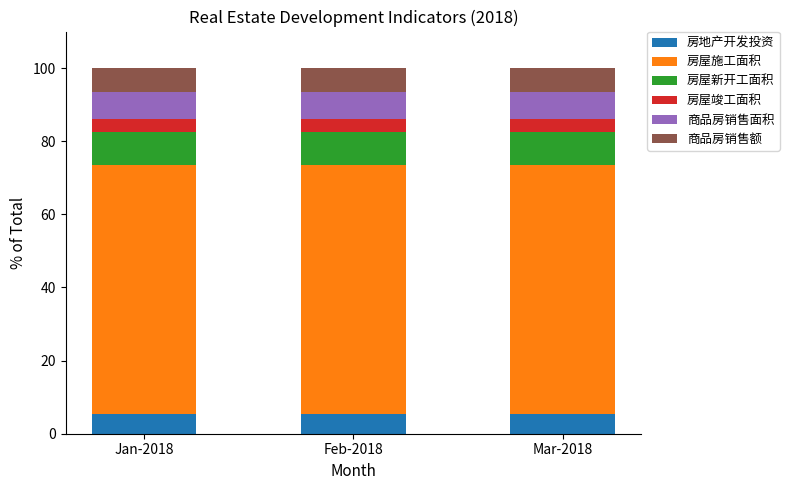

What is the total value across all series at Mar-2018?

100.0